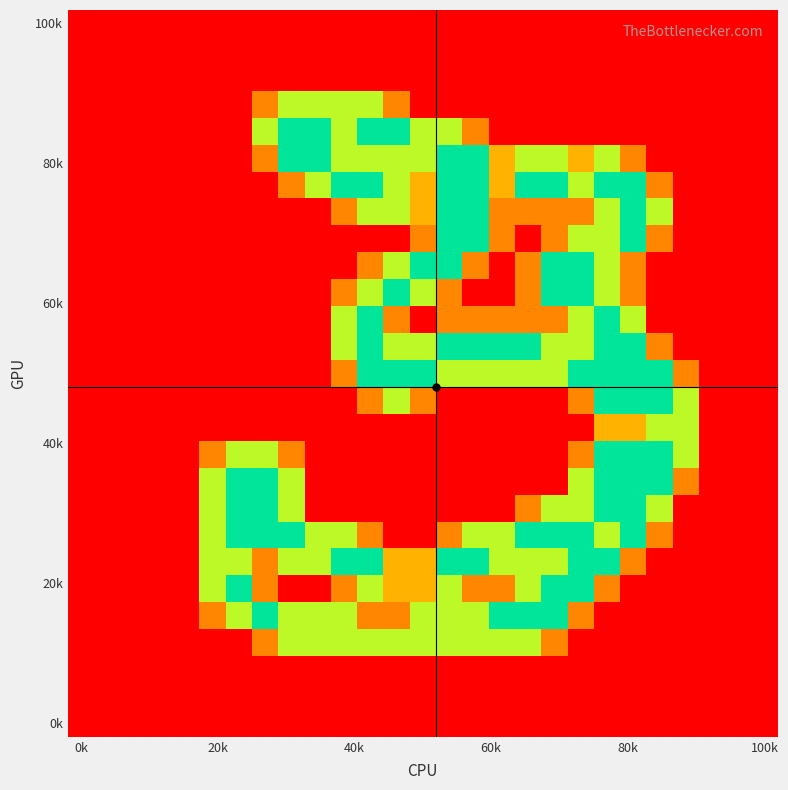

How many distinct data groups are displayed?

27